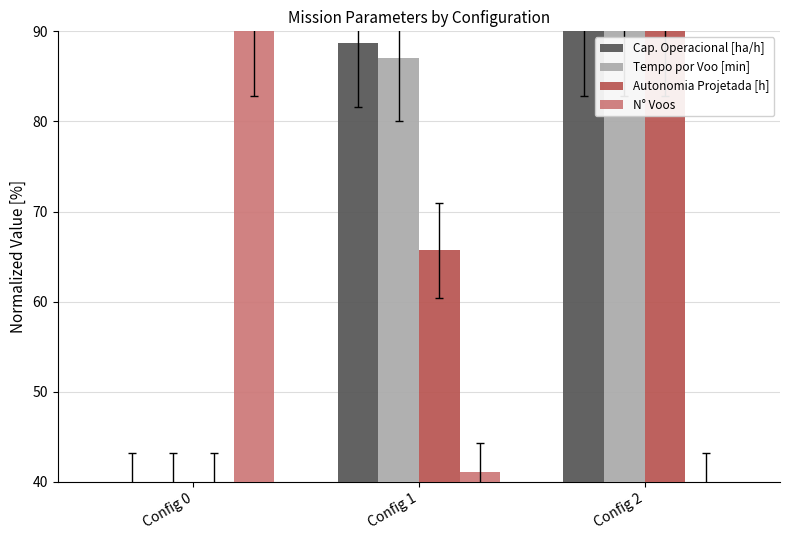

What is the spread (max minus min) of values at Config 2?

50.0